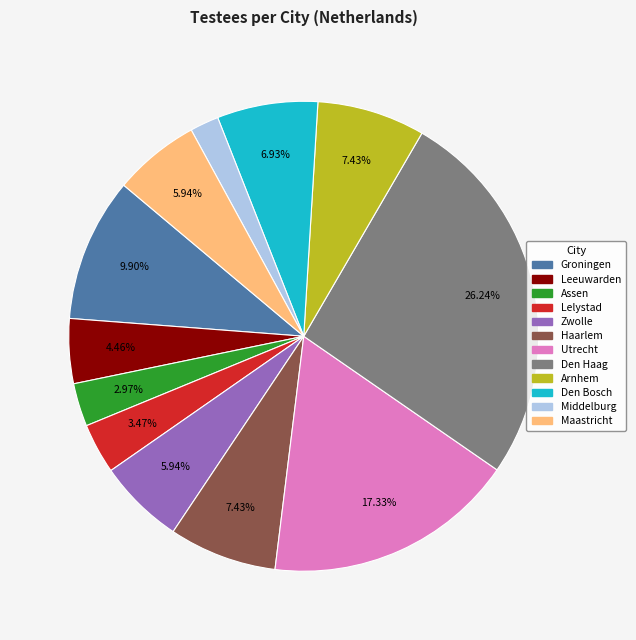

To the nearest percent, what percentage of the pie is Den Bosch?

7%